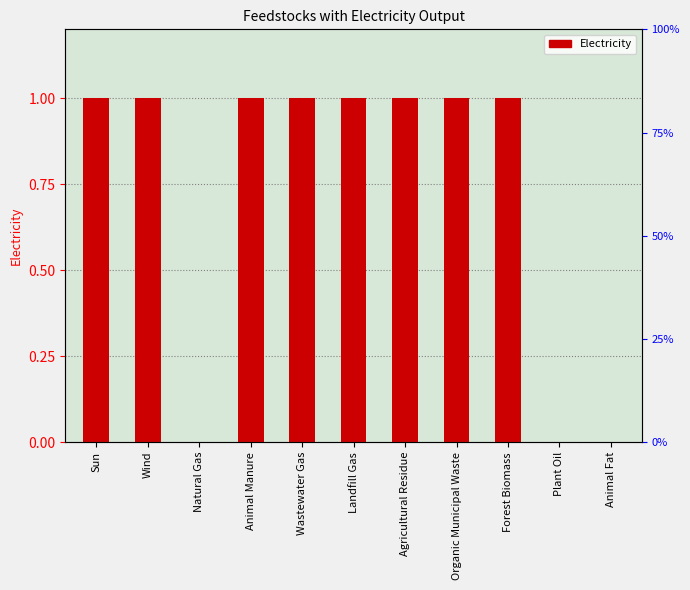

What is the change in value from Natural Gas to Wastewater Gas?

+1